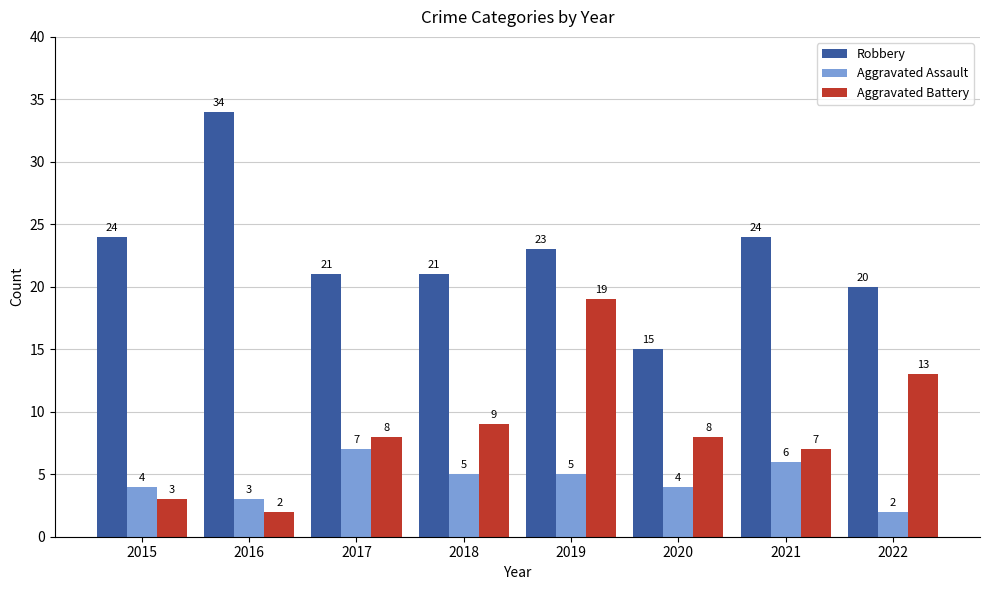

What is the maximum value for Aggravated Battery?

19